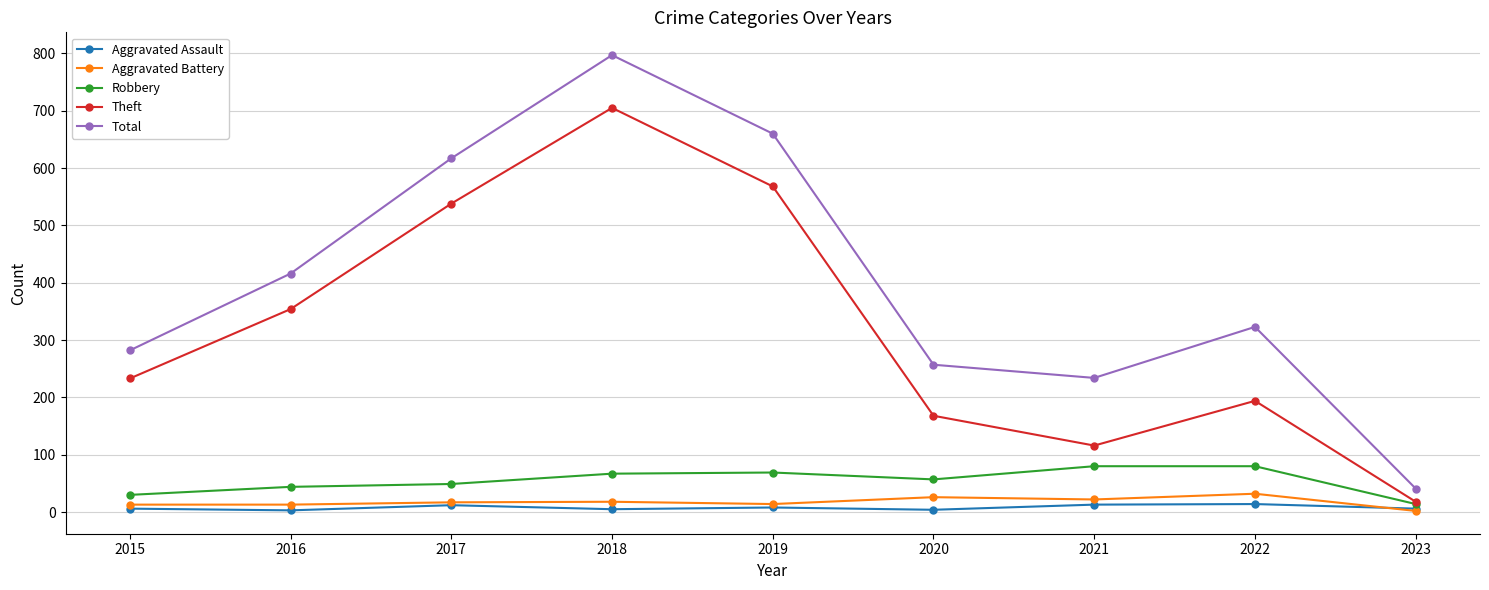

True or false: Aggravated Battery and Robbery intersect in this chart.

False